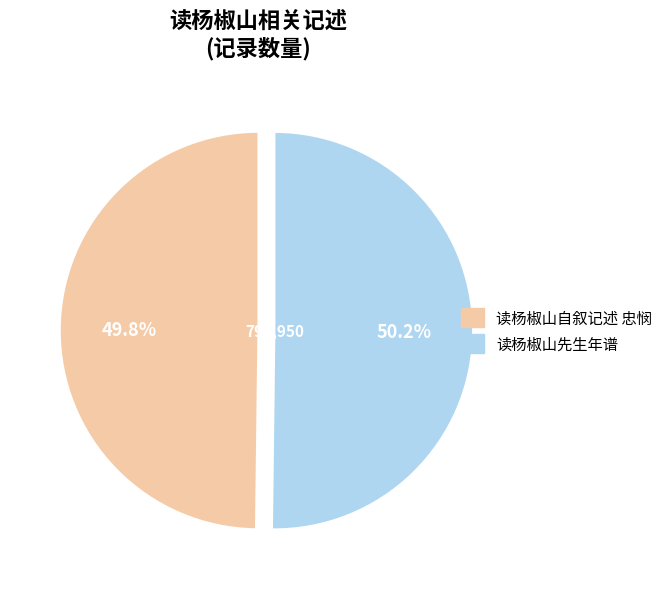

Is the sum of 读杨椒山先生年谱 and 读杨椒山自叙记述 忠悯 greater than half?

Yes